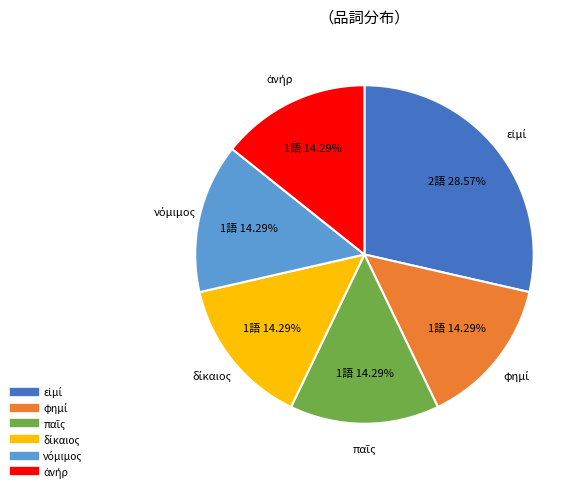

Does any single category account for the majority?

No